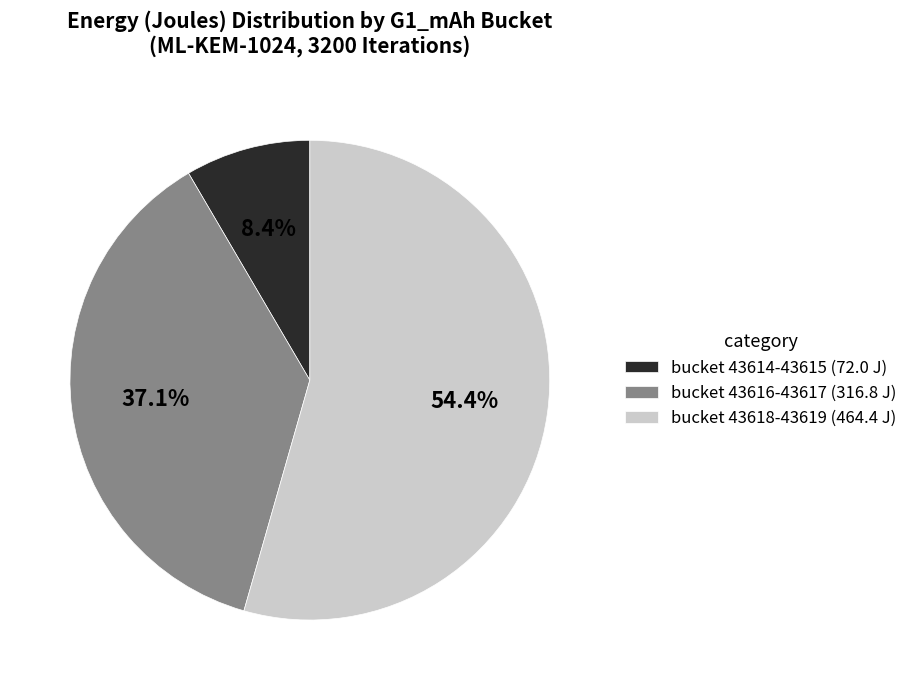

How many slices are in this pie chart?

3